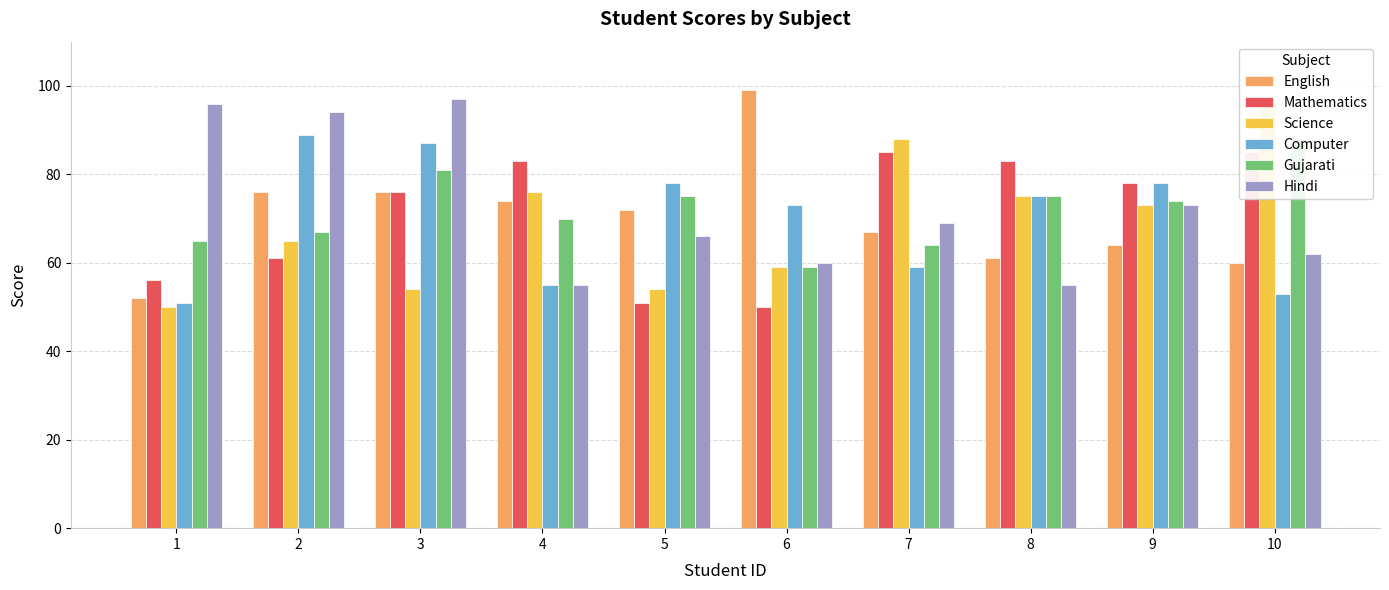

Which category has the lowest value in the Gujarati series?

6